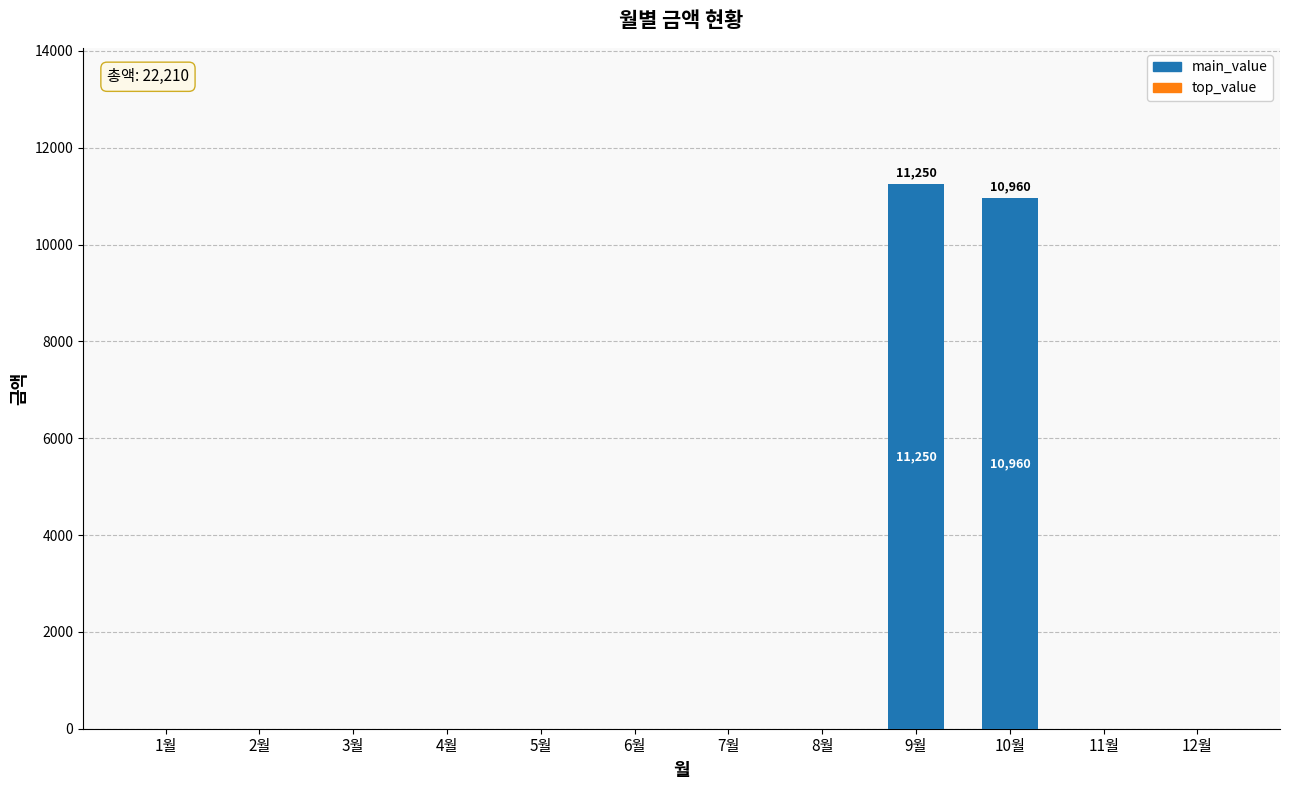

What is the sum of all values?

22210